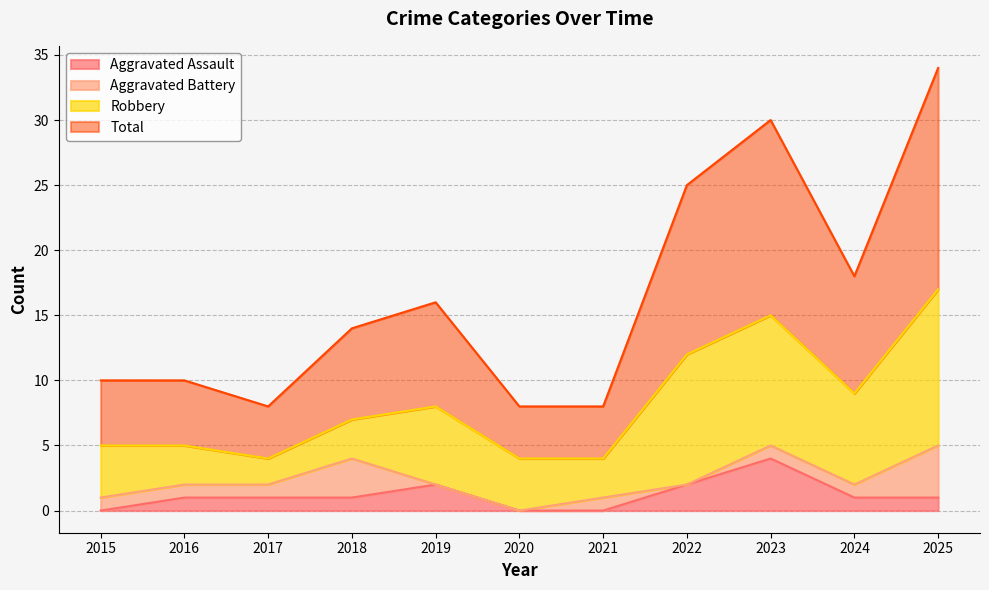

In Aggravated Assault, how many points are higher than both neighbors (excluding endpoints)?

2